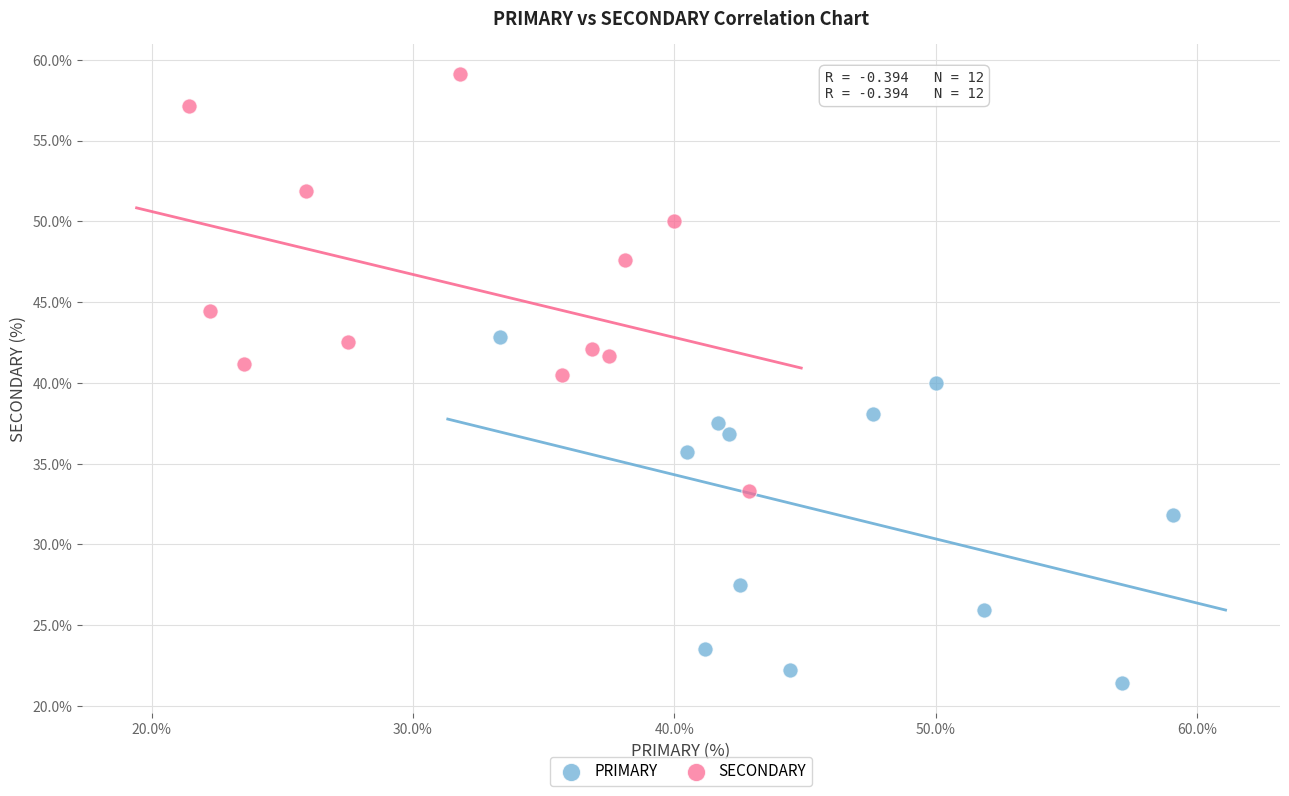

Which series has the widest spread of Y values?

SECONDARY